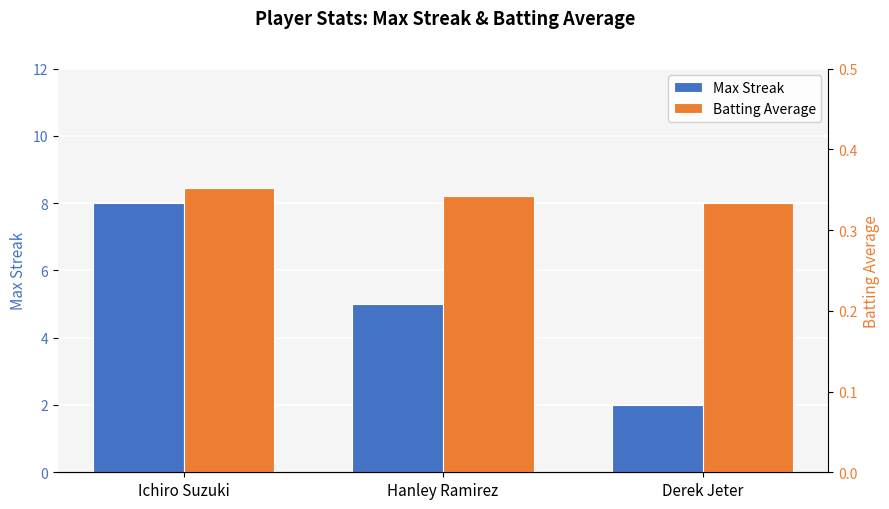

What is the value of the Batting Average bar at the 3rd from the left?

0.3